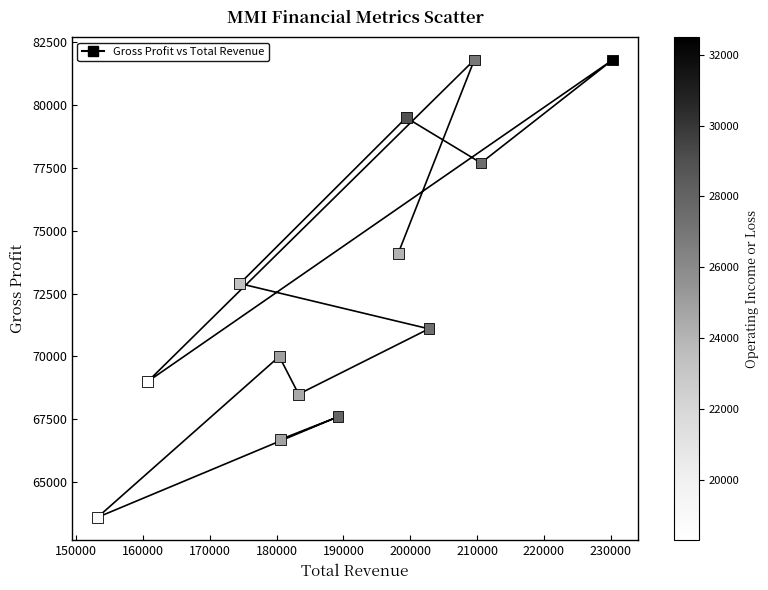

What is the range of Y values (max minus min)?

18200